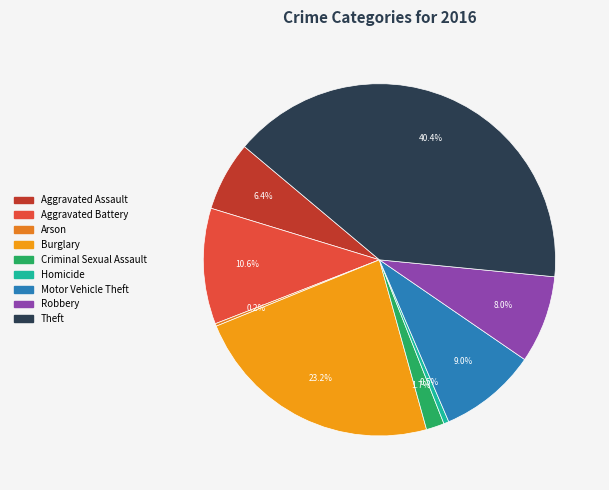

Is it true that Arson is 1% of the pie?

False